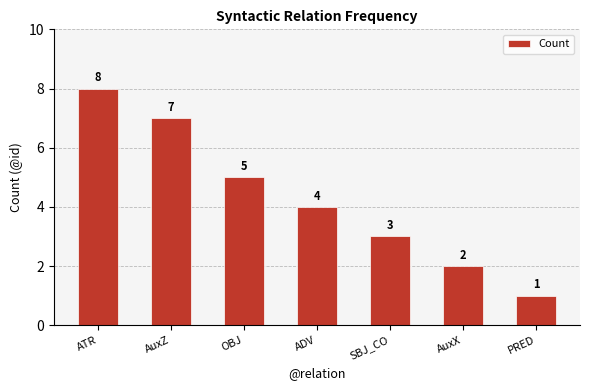

What is the maximum value shown in the chart?

8